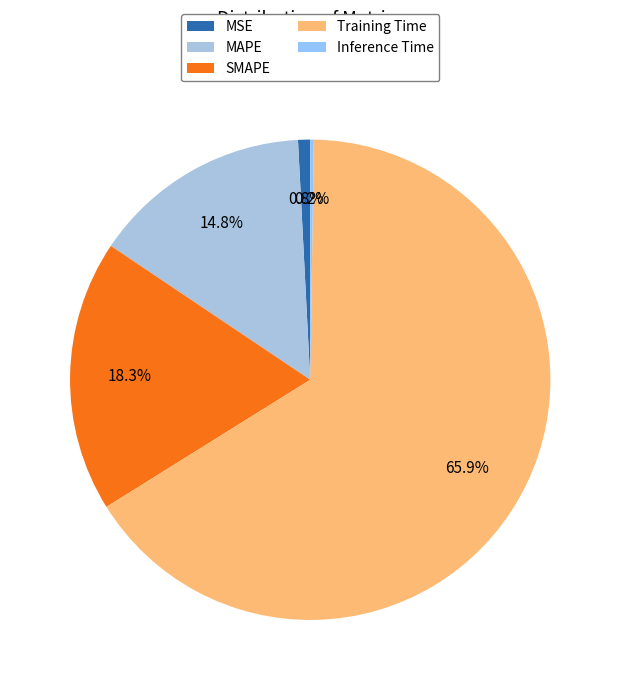

Rank the categories by value from highest to lowest.

Training Time, SMAPE, MAPE, MSE, Inference Time